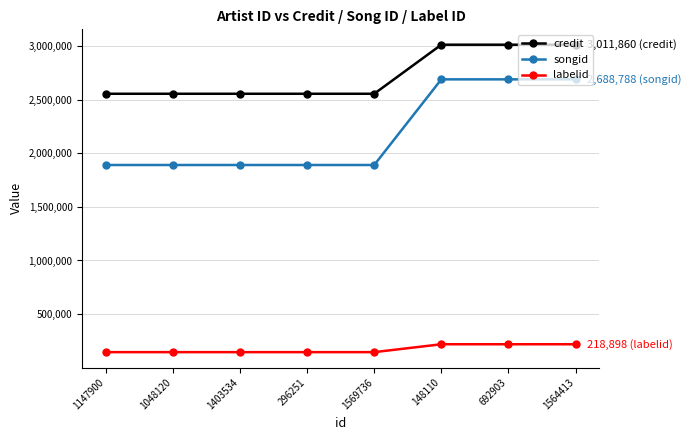

Reading left to right, transcribe all the data shown in this chart.

credit: 1147900=2554453	1048120=2554453	1403534=2554453	296251=2554453	1569736=2554453	148110=3011860	692903=3011860	1564413=3011860
songid: 1147900=1890228	1048120=1890228	1403534=1890228	296251=1890228	1569736=1890228	148110=2688788	692903=2688788	1564413=2688788
labelid: 1147900=145291	1048120=145291	1403534=145291	296251=145291	1569736=145291	148110=218898	692903=218898	1564413=218898